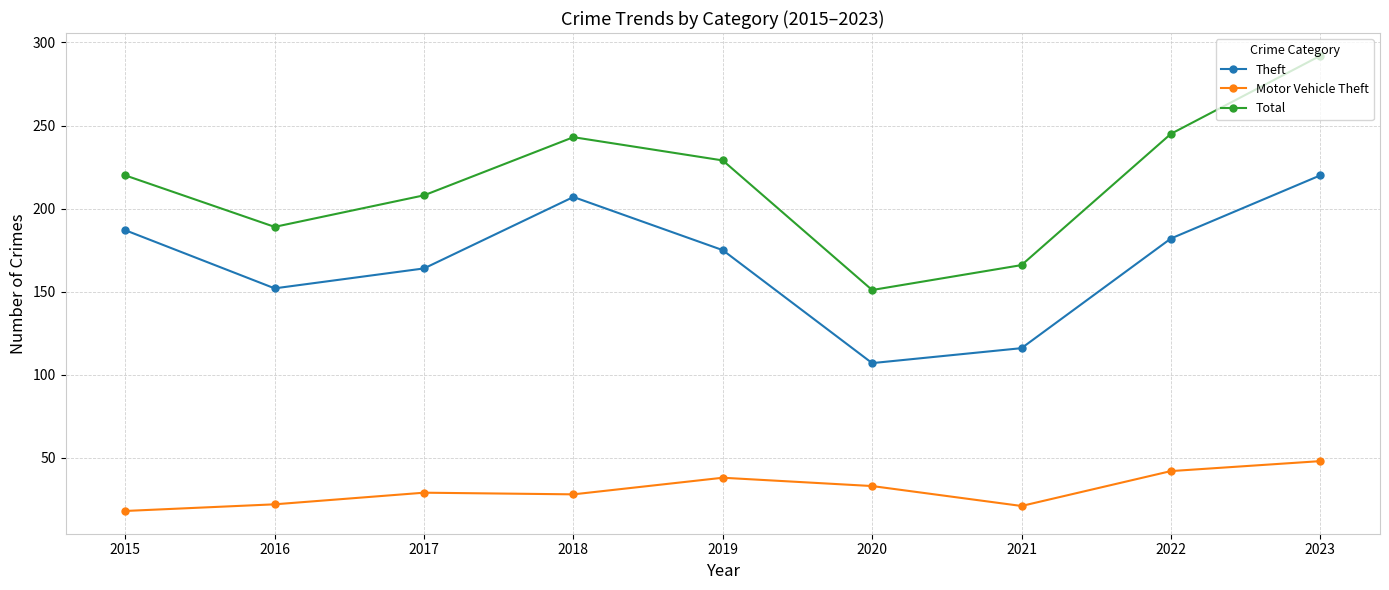

What is the average value of the Total series?

216